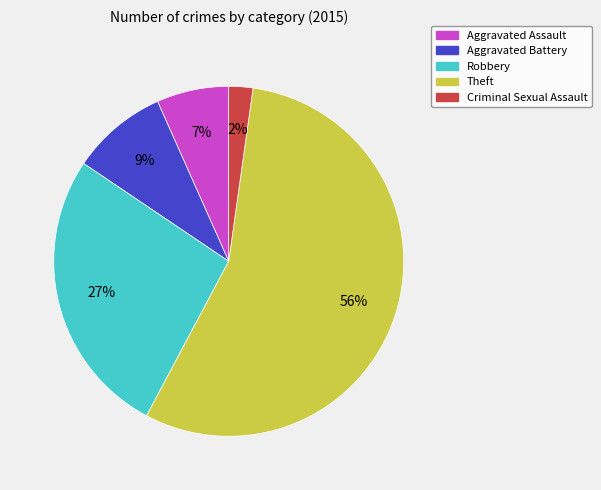

Count the number of slices in the pie.

5